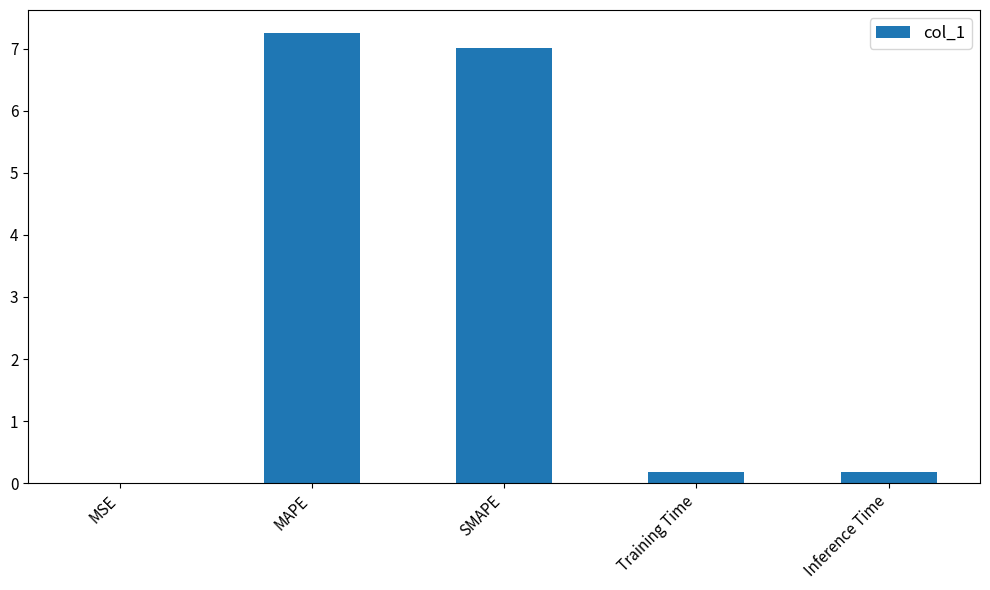

What is the approximate value at SMAPE?

7.0